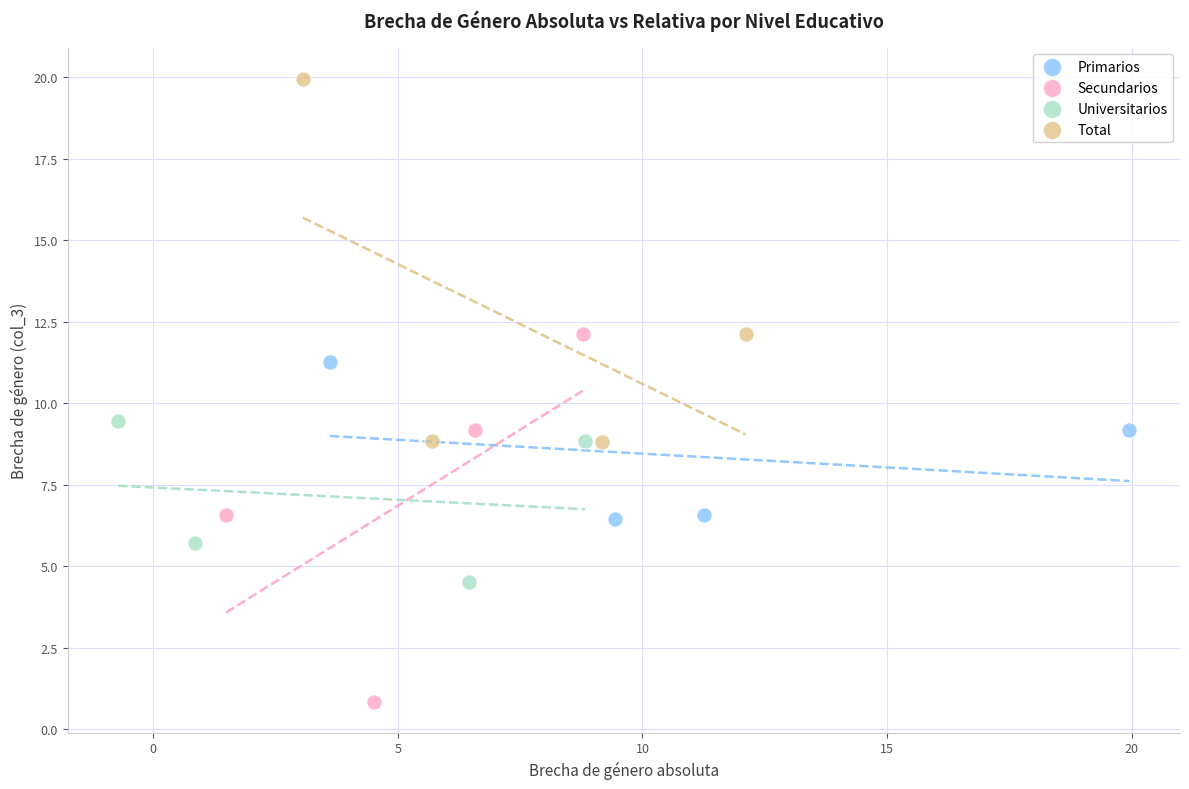

Which series contains the lowest Y value?

Secundarios